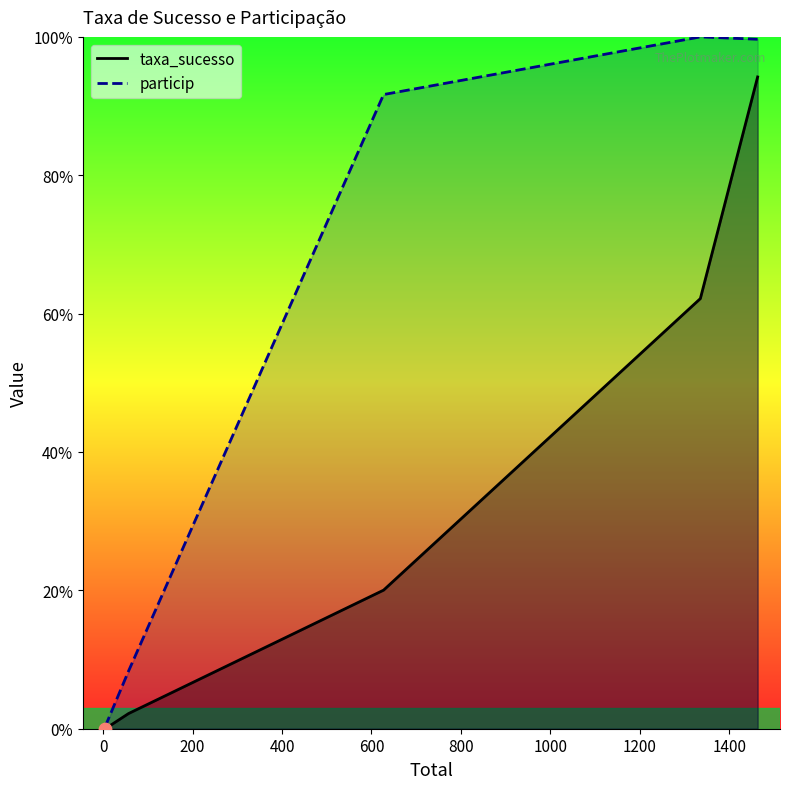

Is the value of taxa_sucesso at 5 greater than the value of particip at 5?

No